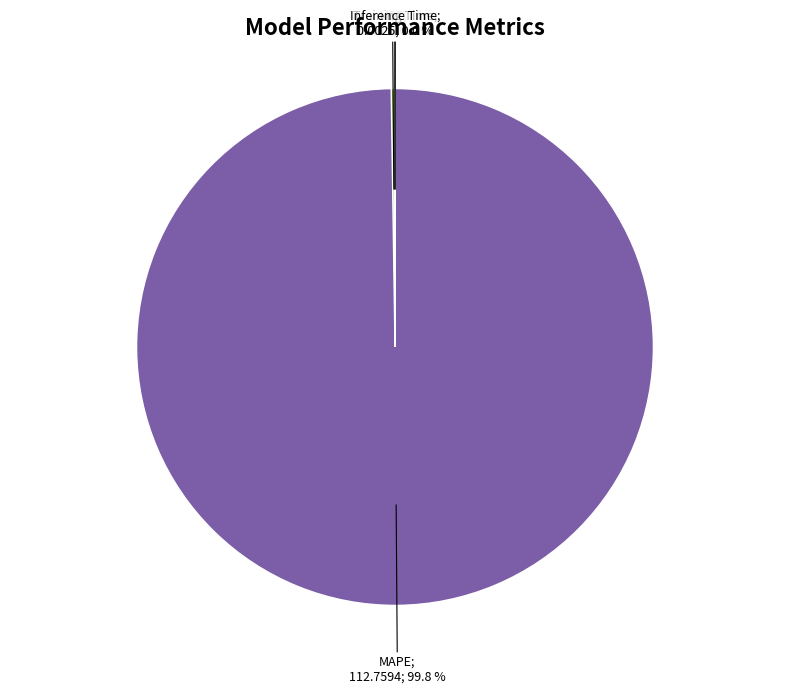

Is there any slice that represents more than half of the pie?

Yes